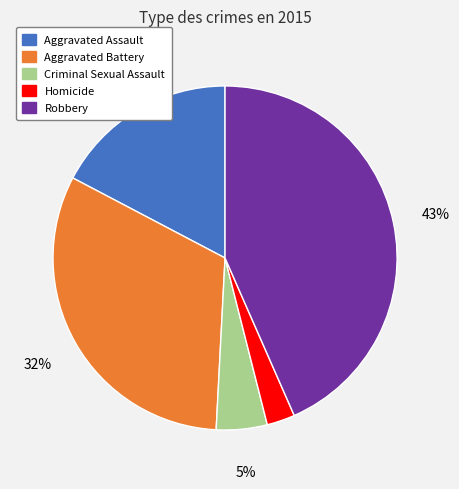

To the nearest percent, what portion does Aggravated Assault represent?

17%